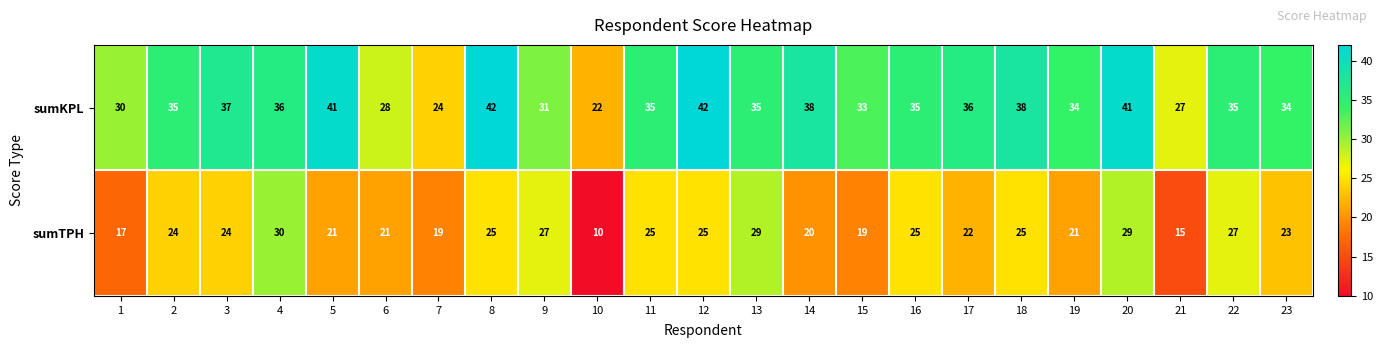

Rank the series at 18 from highest to lowest value.

sumKPL, sumTPH